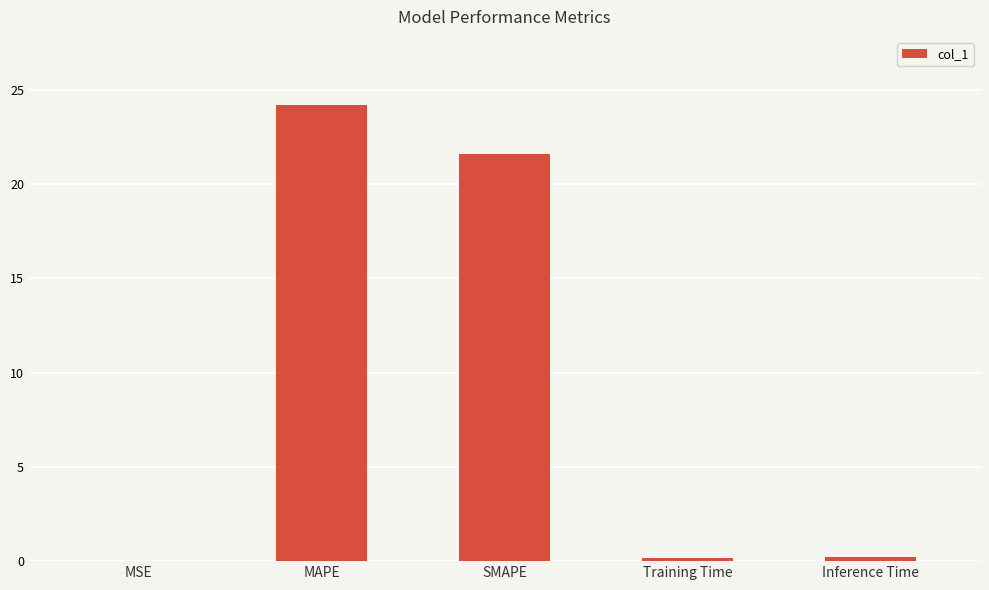

What is the change in value from MSE to Inference Time?

+0.2